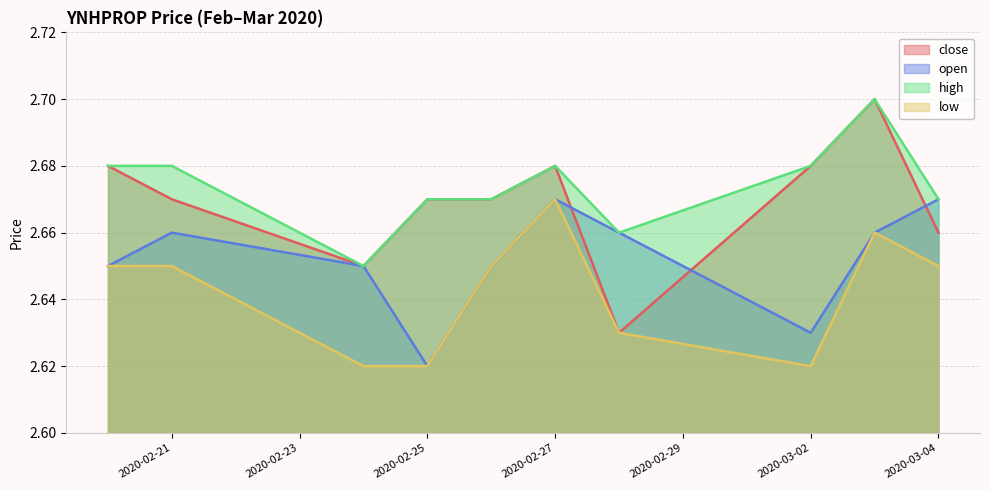

What is the highest value of the close series?

2.7